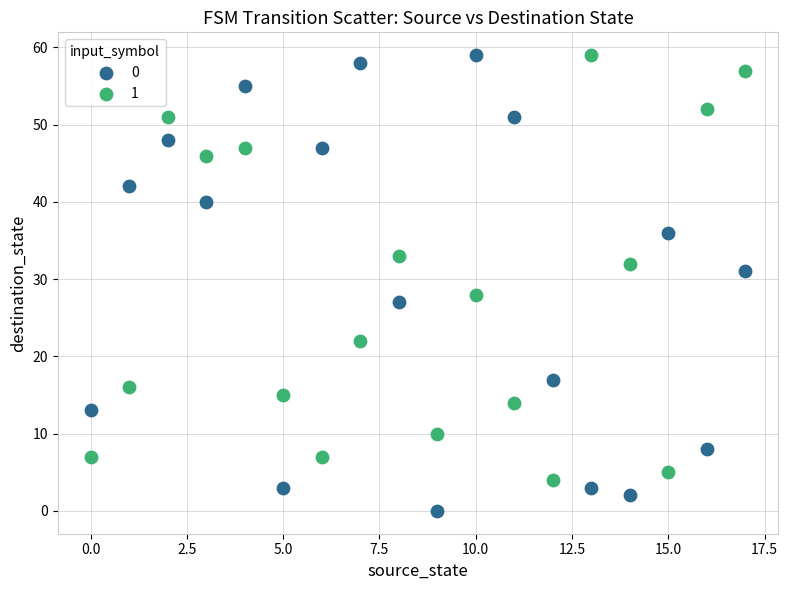

What are all the series names shown in the legend?

0, 1